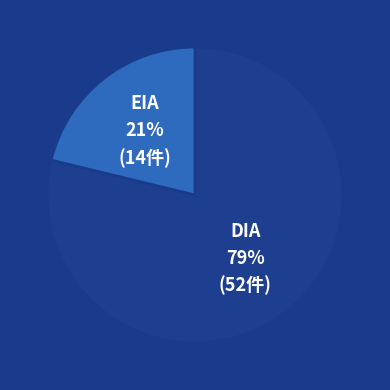

To the nearest percent, what is the difference between the largest and smallest slice percentages?

58%